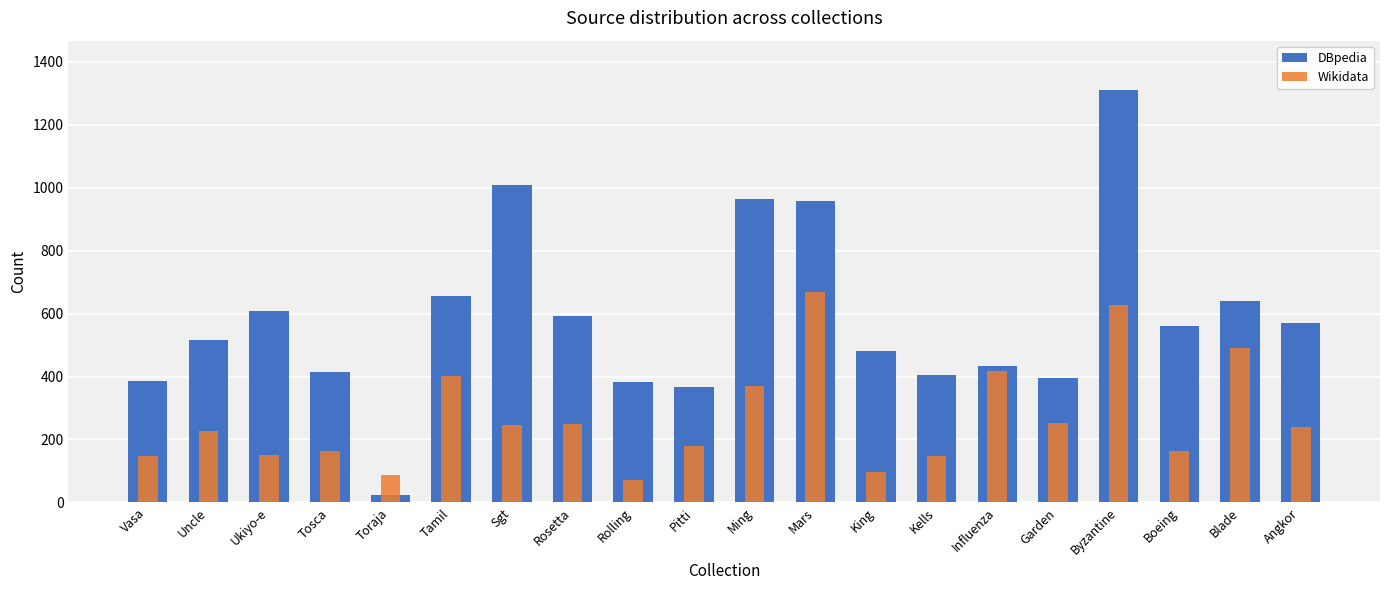

True or false: DBpedia has a value of 140 at Rosetta.

False